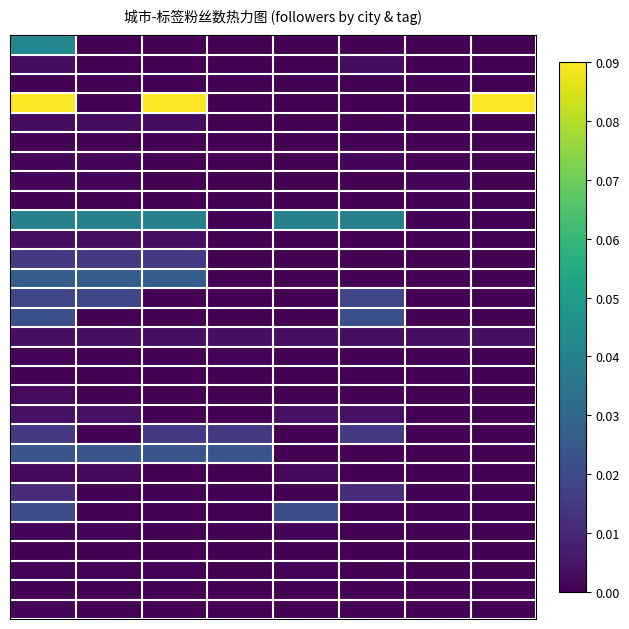

How many categories are shown in the chart?

8